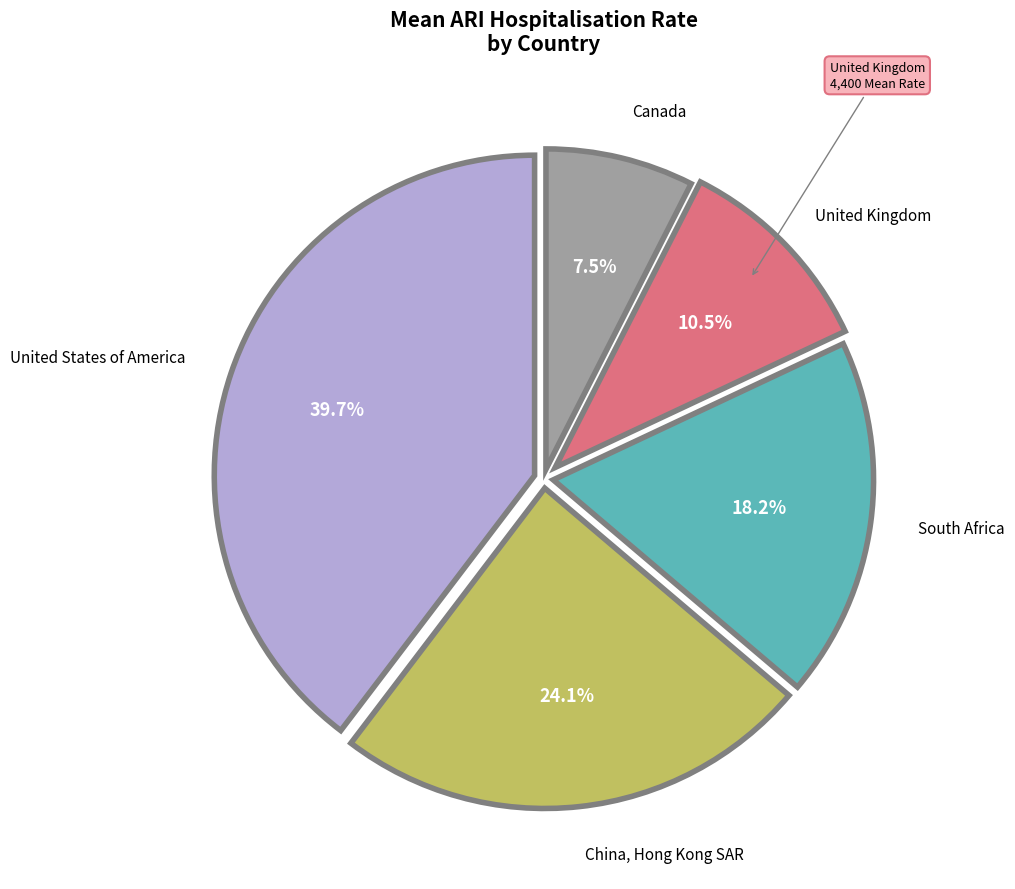

Is there a majority slice in this chart?

No